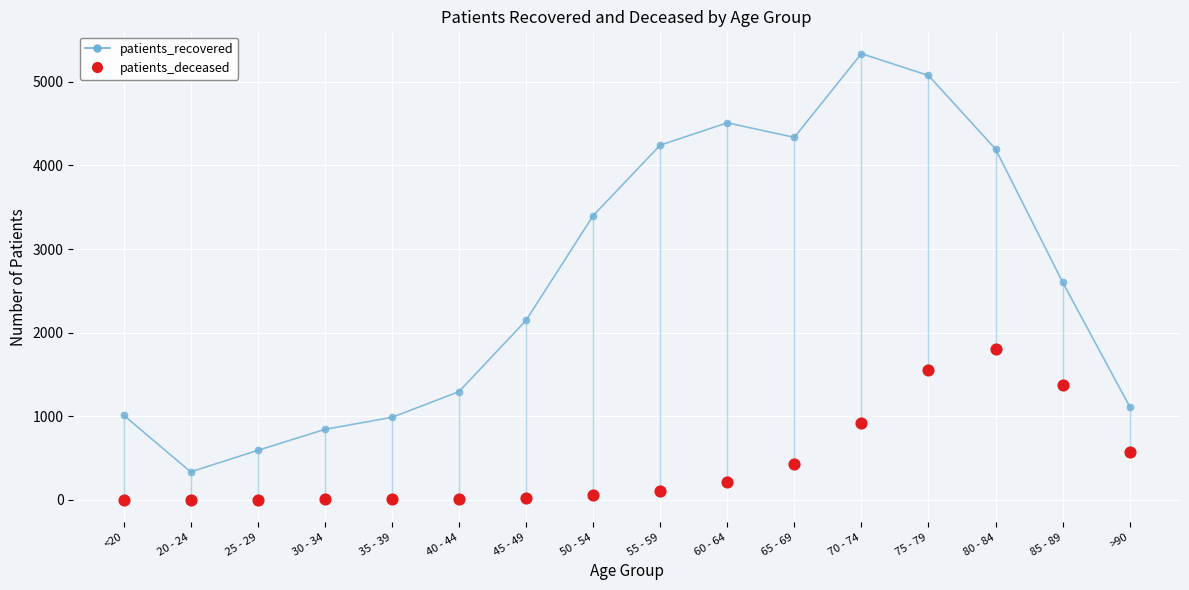

Is the value of patients_recovered at 45 - 49 greater than the value of patients_deceased at 70 - 74?

Yes